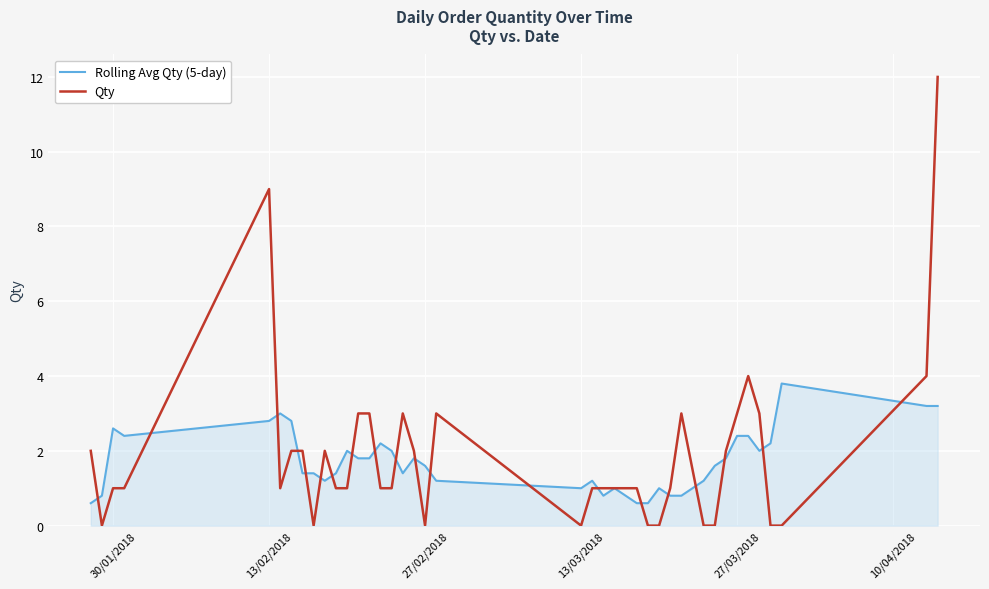

Which series has the widest spread of values?

Qty